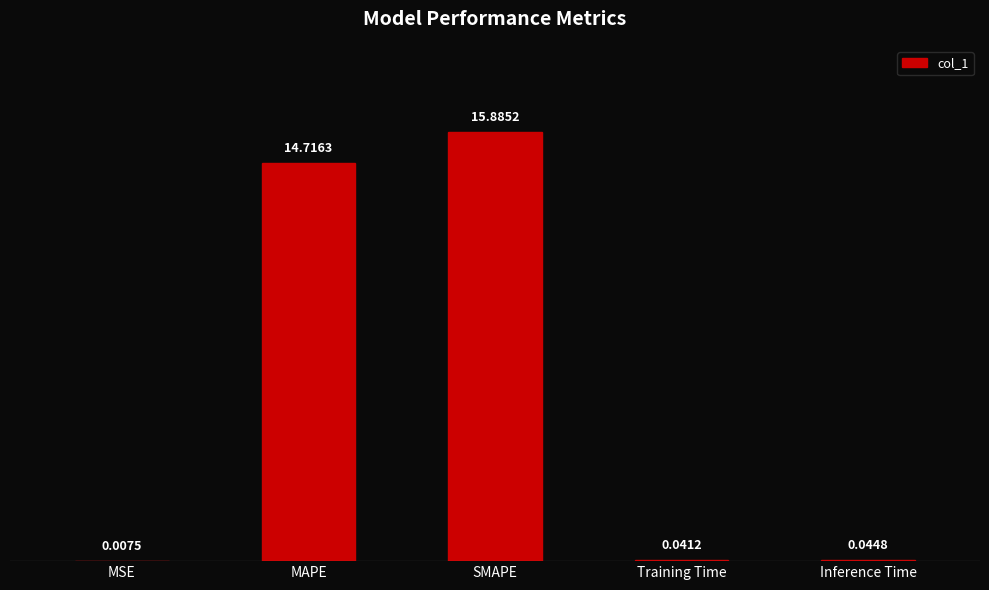

Are the bars horizontal?

No